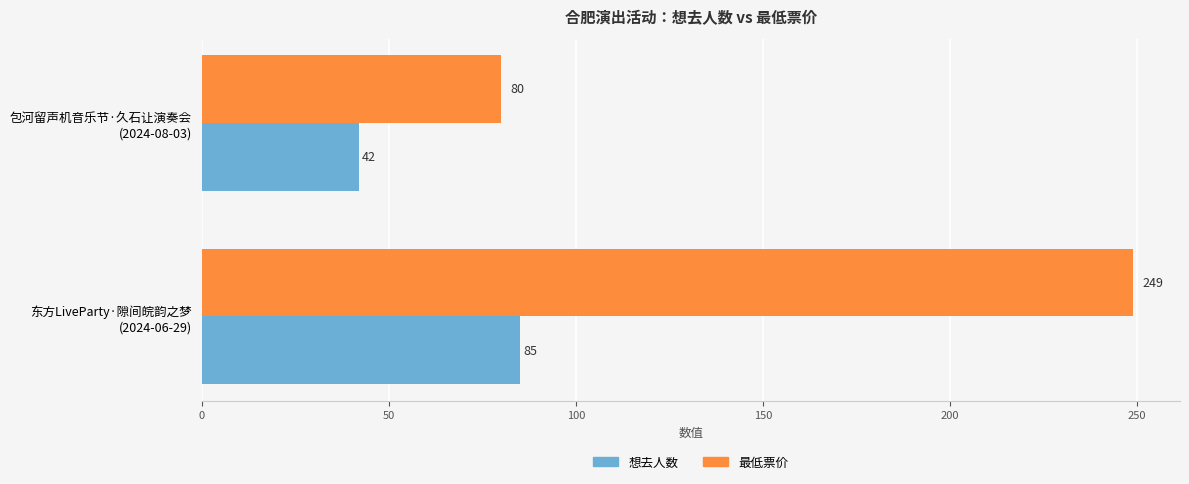

What is the average value of the 想去人数 series?

64